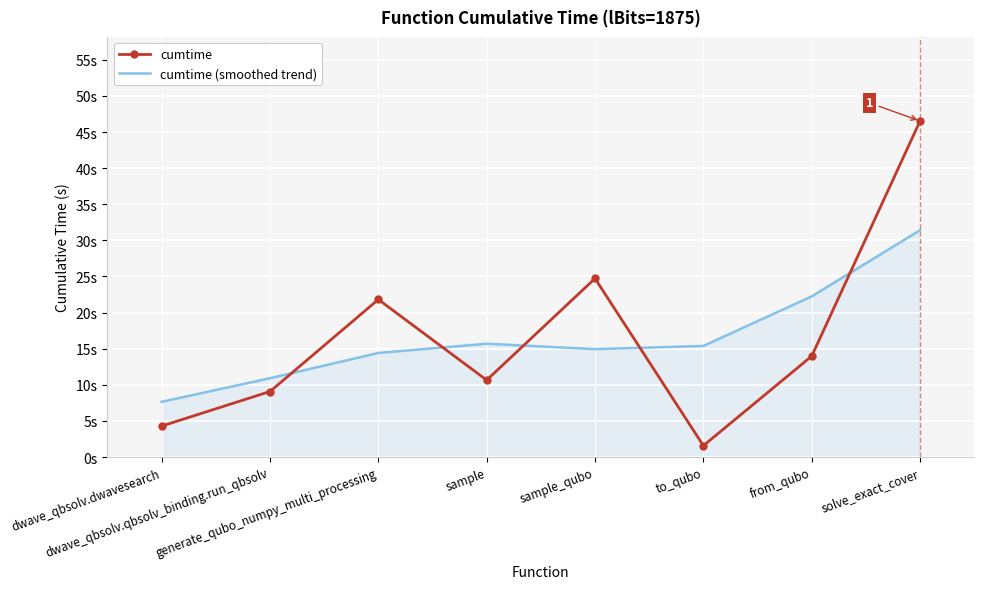

What are all the series names shown in the legend?

cumtime, cumtime (smoothed trend)